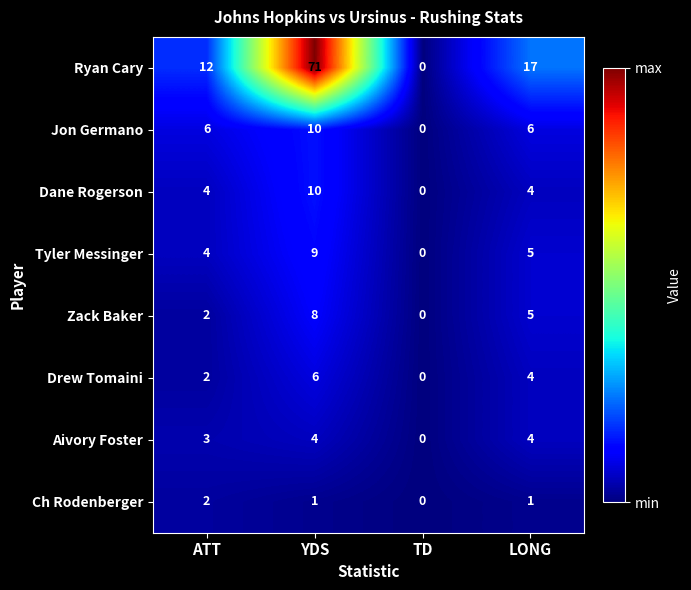

Which series changed the most between ATT and YDS?

Ryan Cary